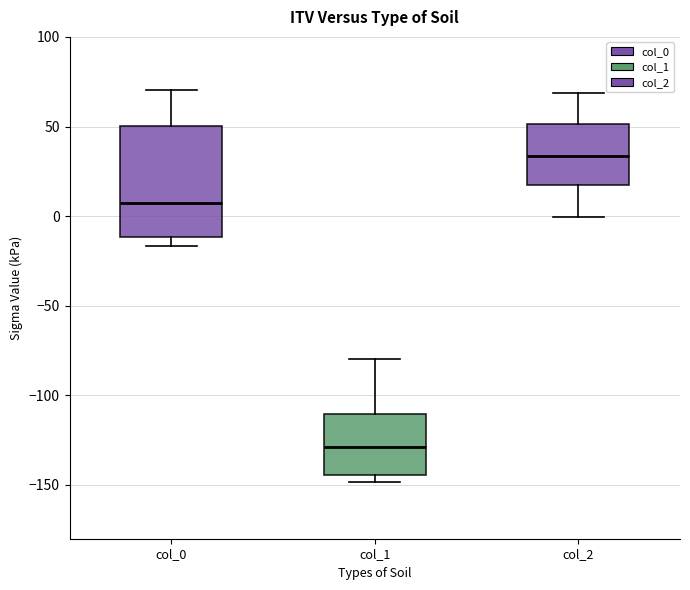

Comparing the boxes themselves (not the whiskers), which one is the tallest?

col_0